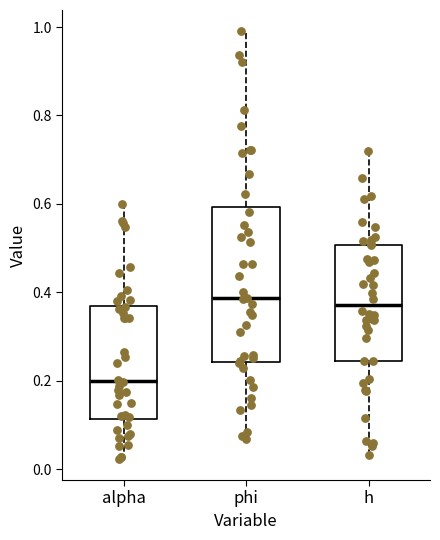

Reading left to right, transcribe this box plot: for each box, give where its median line is, the range the box spans, and where its two whiskers end, as read against the y-axis. The values are not printed on the chart, so give them approximately, as read against the axis.

alpha: median 0.20, box 0.12 to 0.36, whiskers 0.02 to 0.60
phi: median 0.38, box 0.24 to 0.60, whiskers 0.06 to 1.00
h: median 0.38, box 0.24 to 0.50, whiskers 0.04 to 0.72